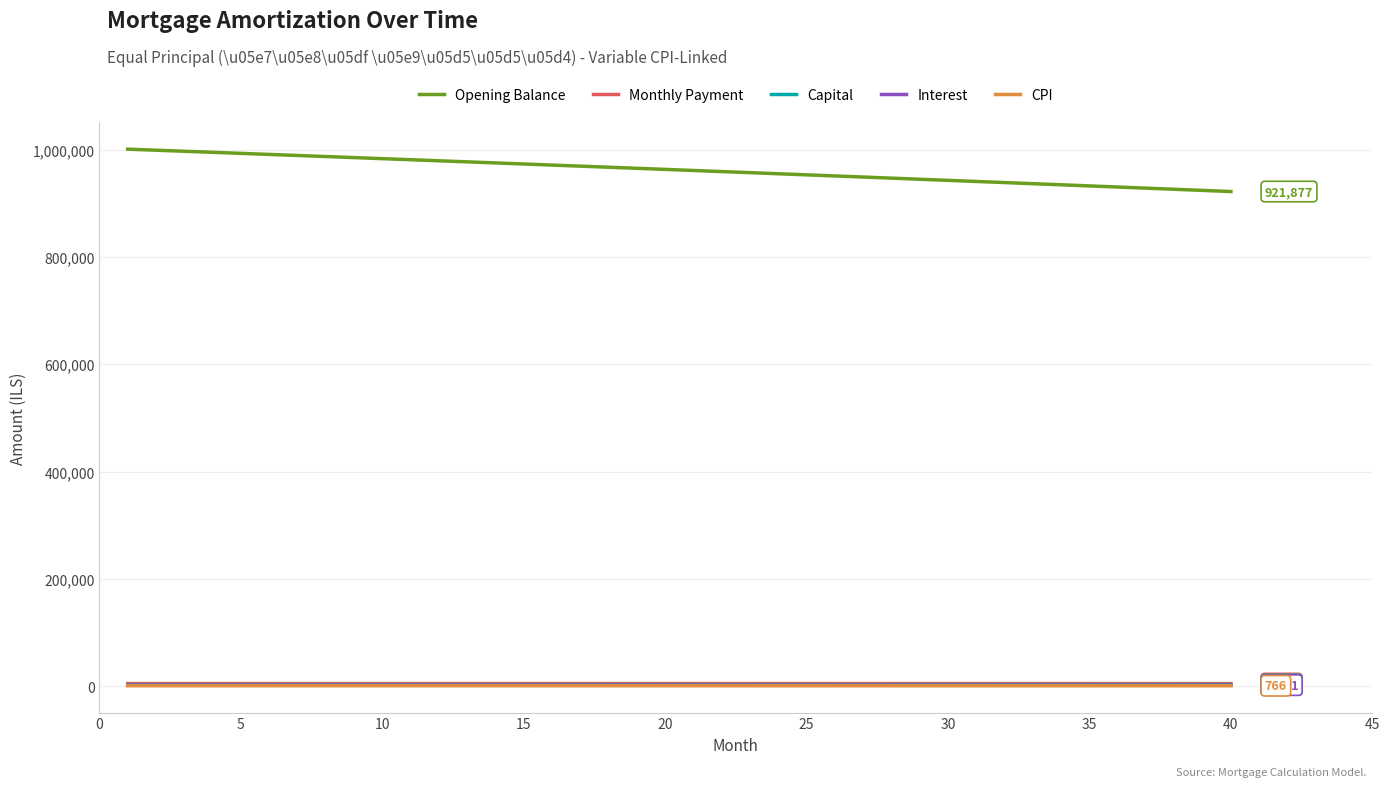

Which series has the largest range (max minus min)?

Opening Balance